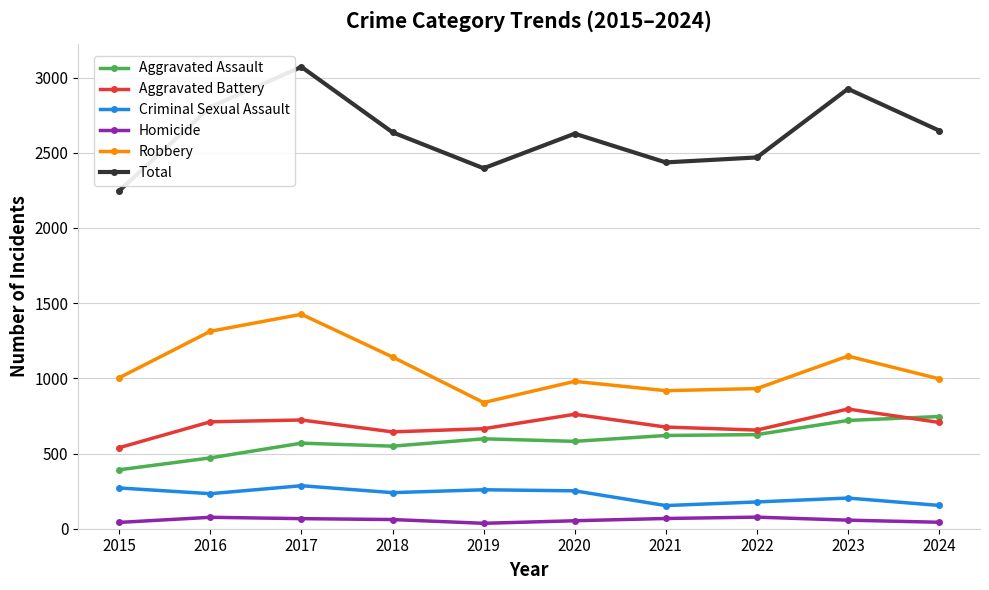

Does the chart have visible grid lines?

Yes